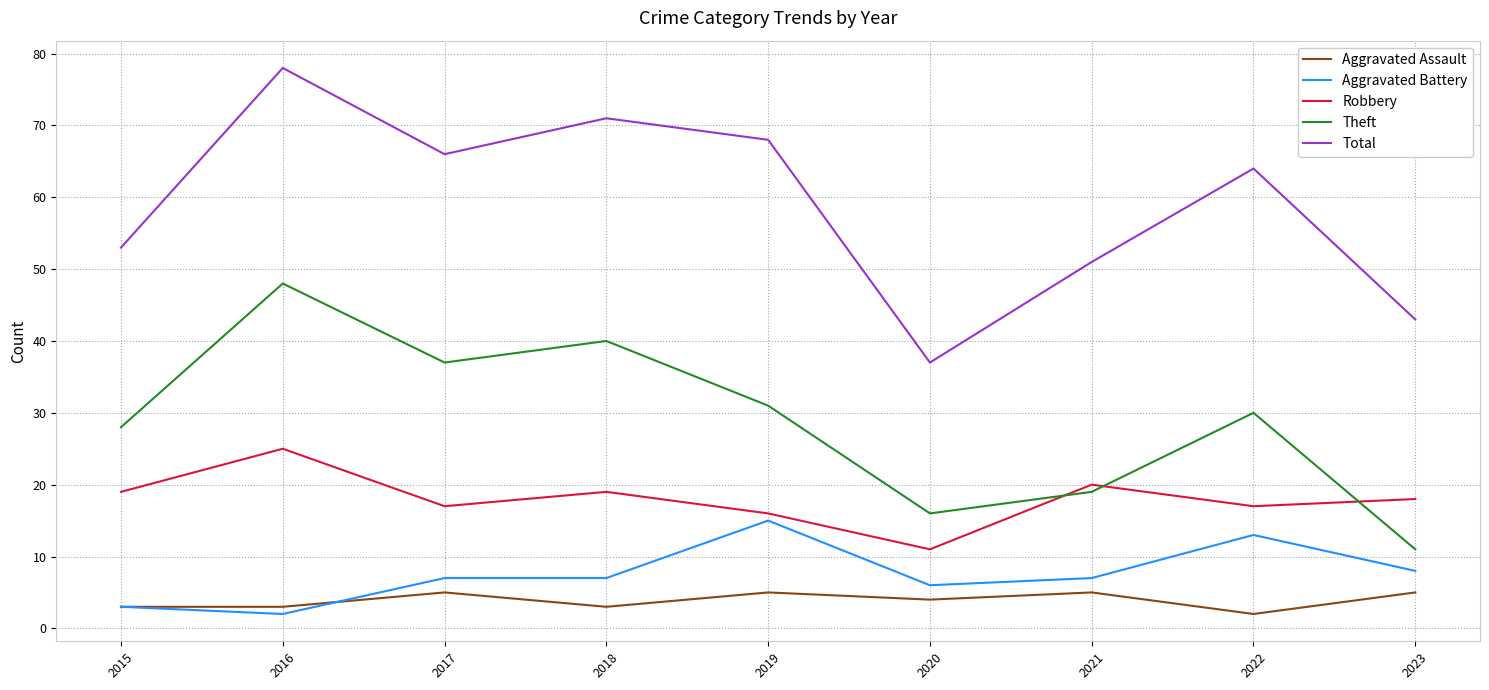

Rank the series at 2019 from lowest to highest value.

Aggravated Assault, Aggravated Battery, Robbery, Theft, Total